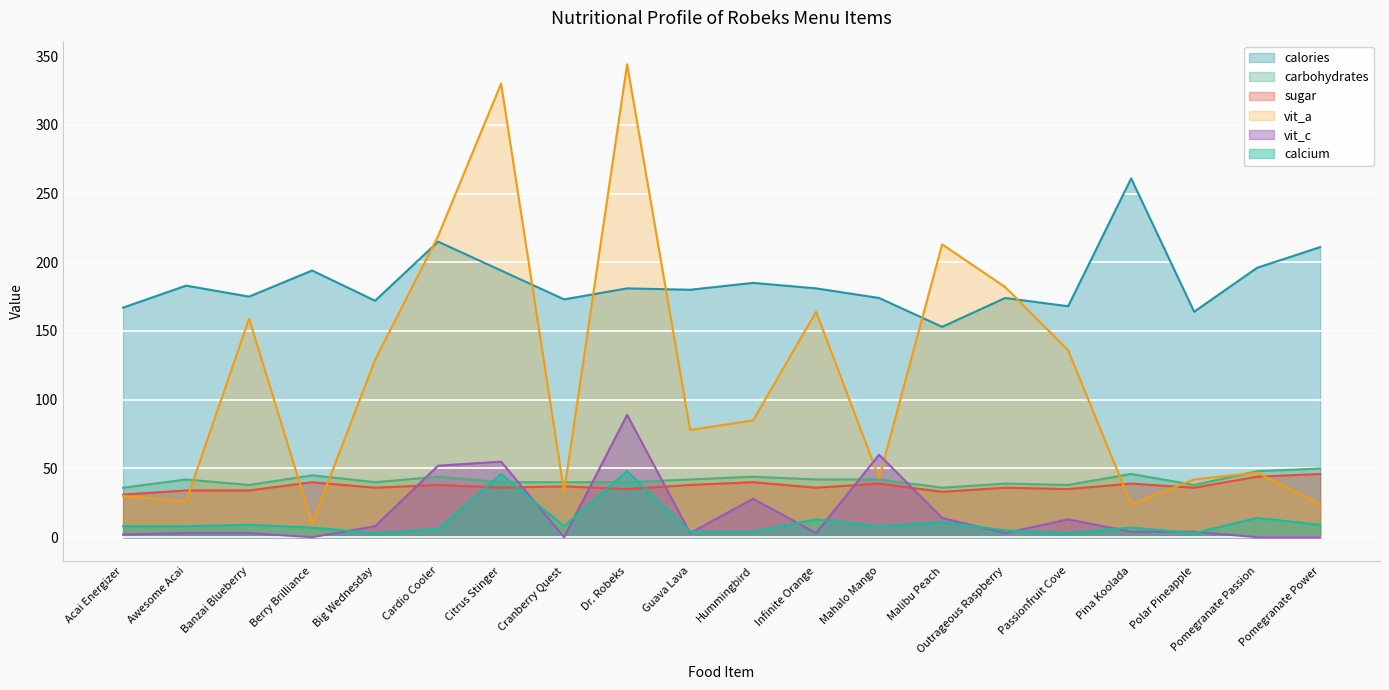

Which series has the widest spread of values?

vit_a